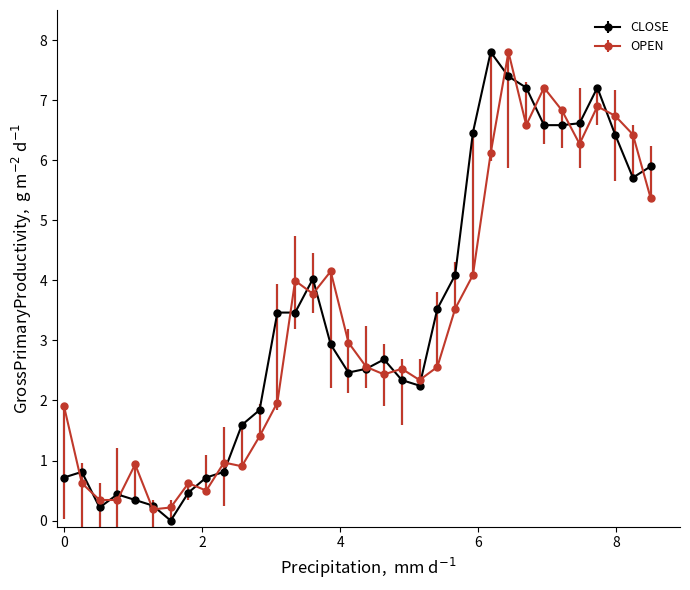

At how many categories does at least one series exceed 7?

5